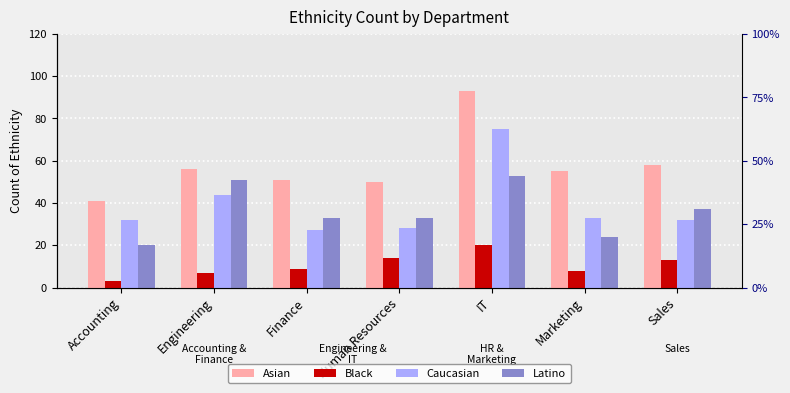

Which series changed the most between Accounting and Engineering?

Latino